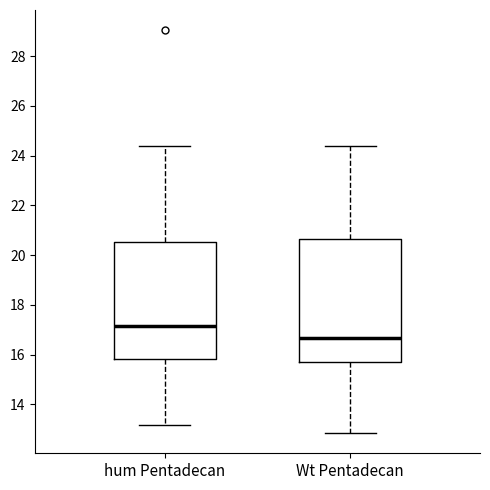

Comparing the boxes themselves (not the whiskers), which one is the tallest?

Wt Pentadecan